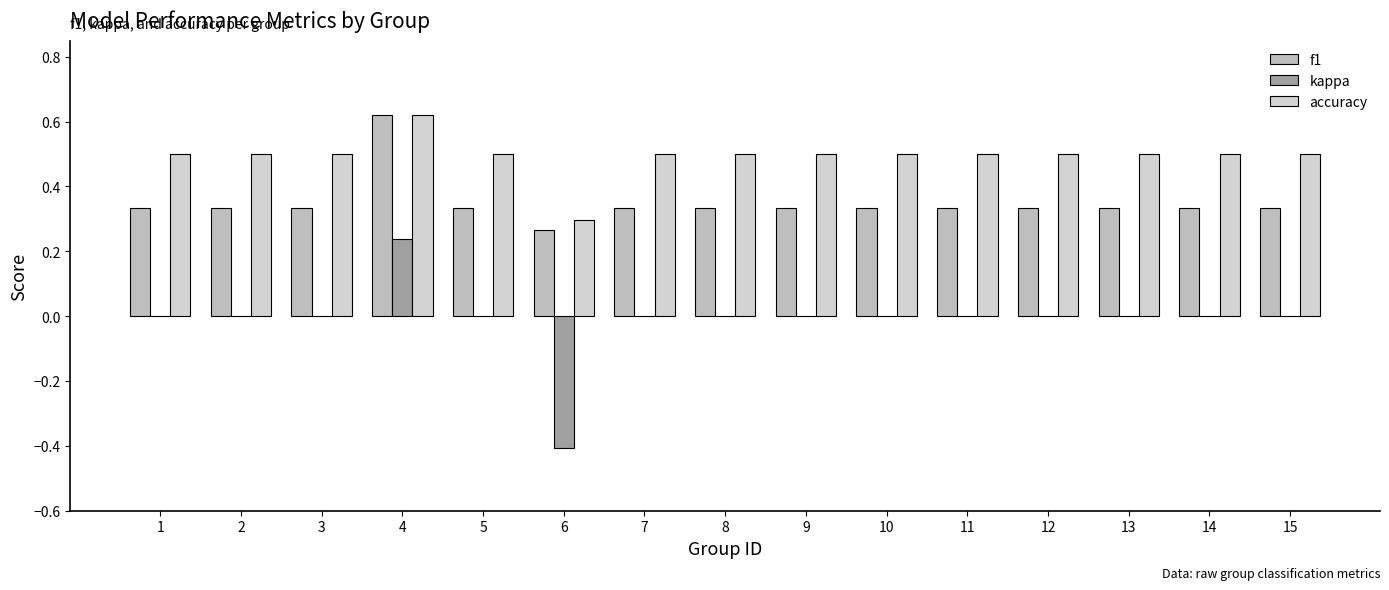

True or false: kappa has a value of -0.4 at 1.

False